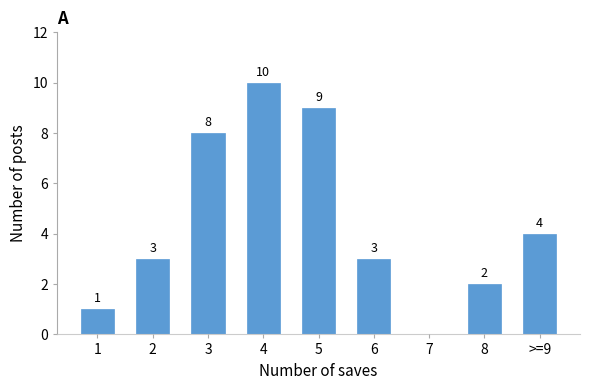

Is it true that the value at 3 is 12?

False